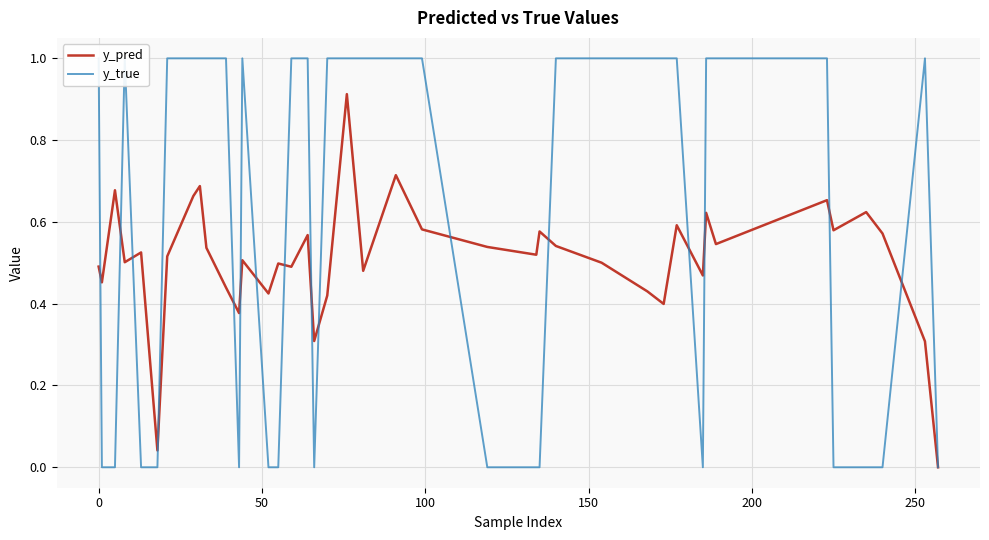

How many positive values does the y_true series have?

24